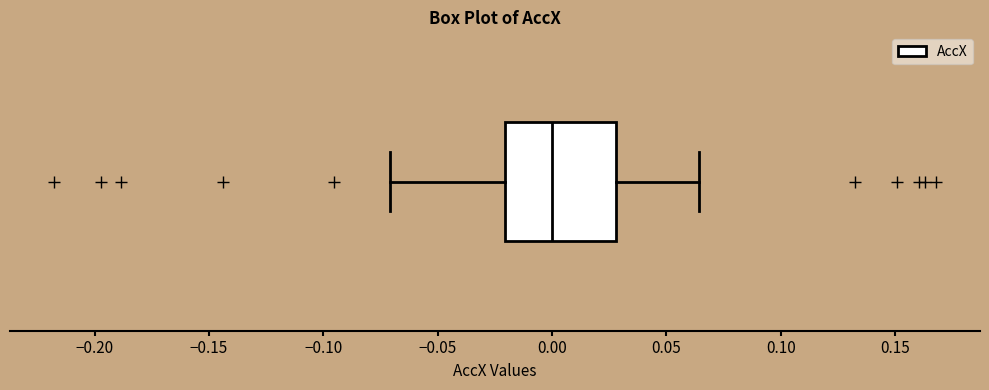

Where is the left edge of the box on the x-axis? The values are not printed on the chart, so give them approximately, as read against the axis.

-0.020